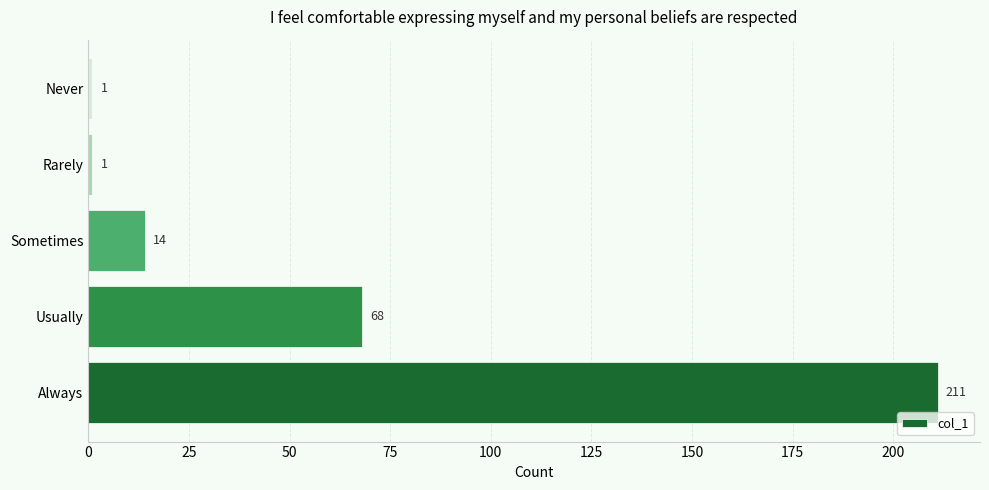

Where is the data nearest to the value 106?

Usually